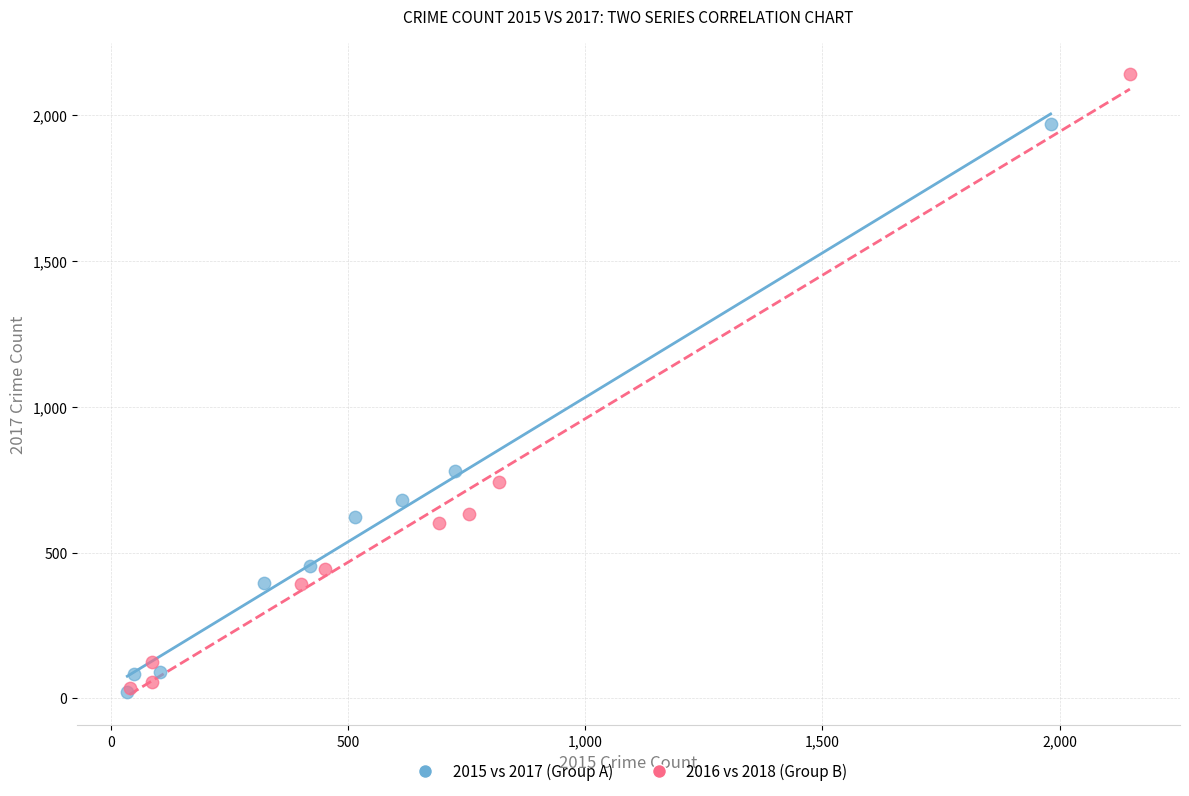

Which series has the widest spread of Y values?

2016 vs 2018 (Group B)